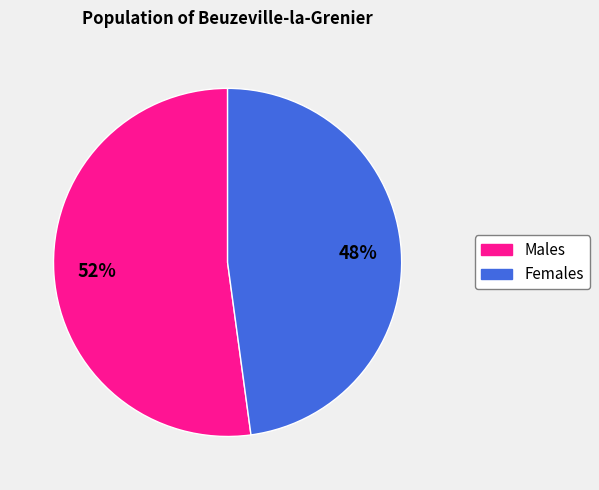

Combined, do Females and Males account for over 50%?

Yes